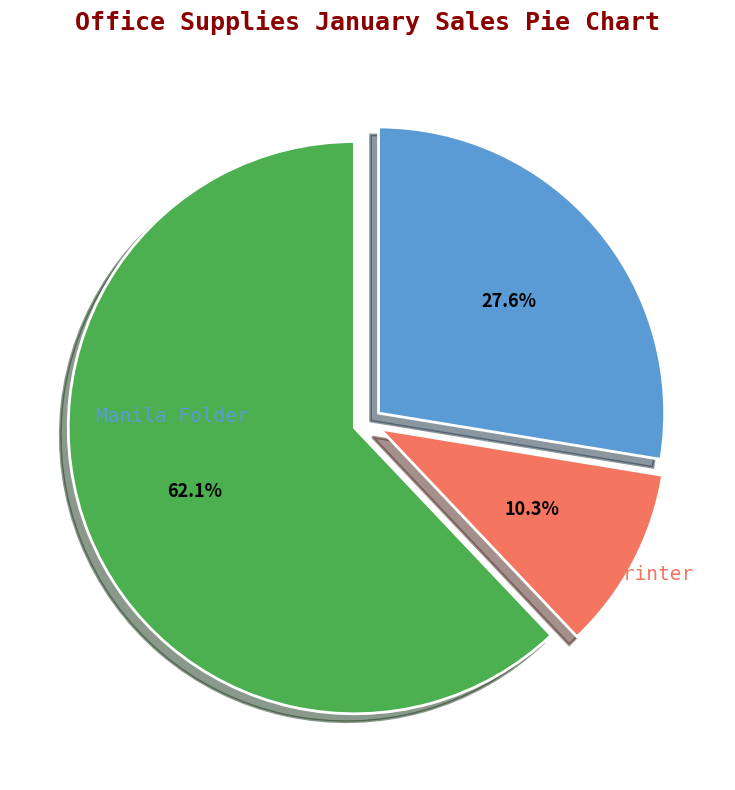

How many segments does this pie chart have?

3